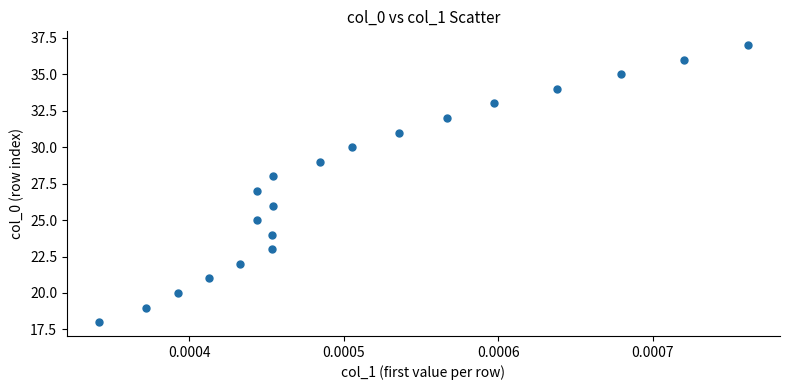

What is the range of Y values (max minus min)?

19